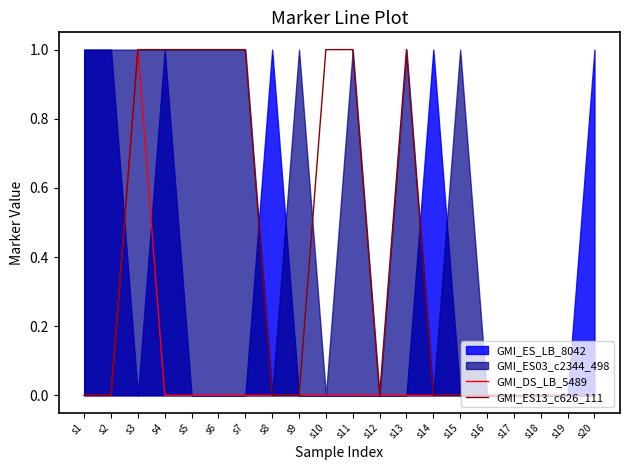

Does the chart display data point markers on the line(s)?

No